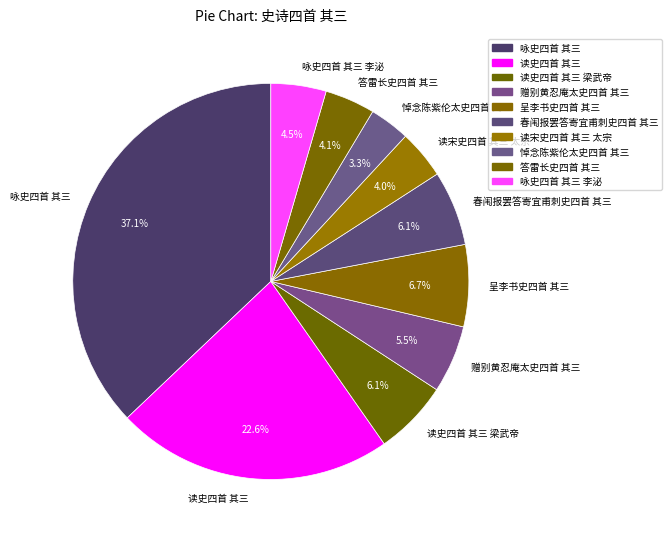

Which category has the smallest portion of the pie?

悼念陈紫伦太史四首 其三